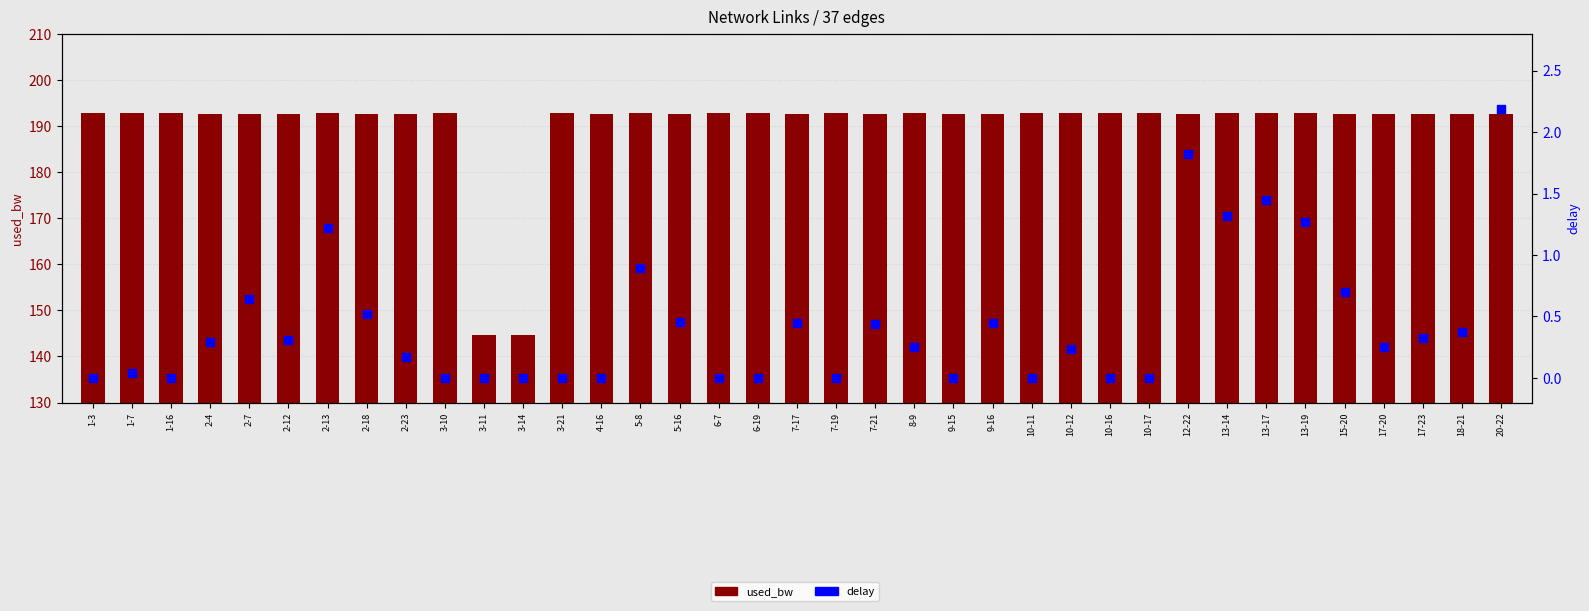

Which series contains the lowest Y value?

delay